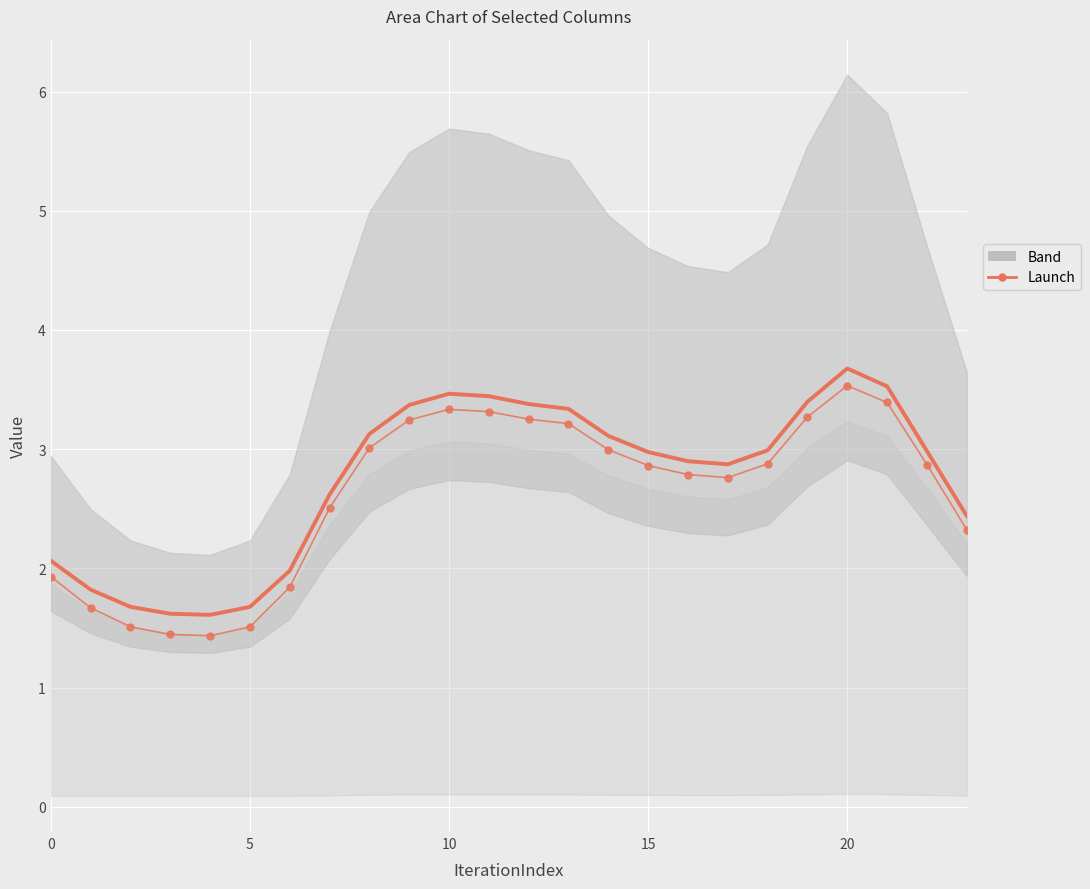

True or false: col_5 (smooth) and col_1 (launch) cross at least once.

False